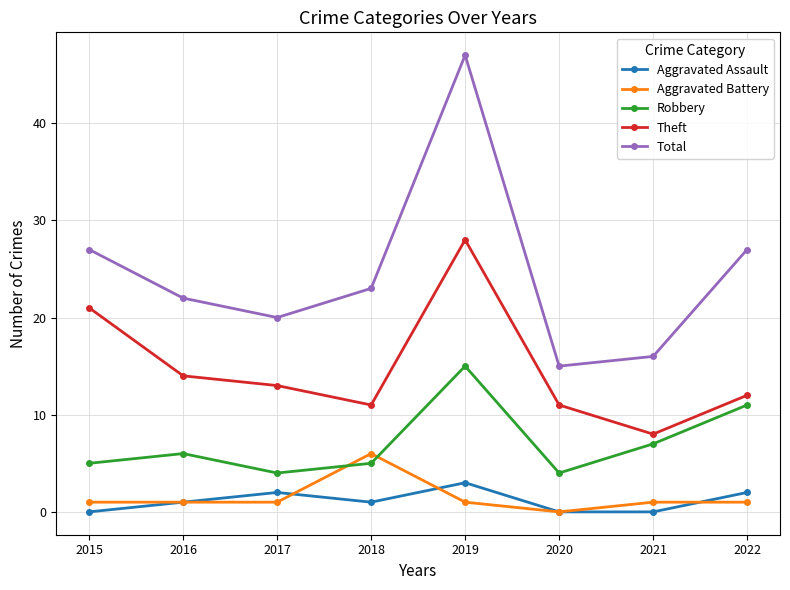

What is the sum of all Aggravated Assault values?

9